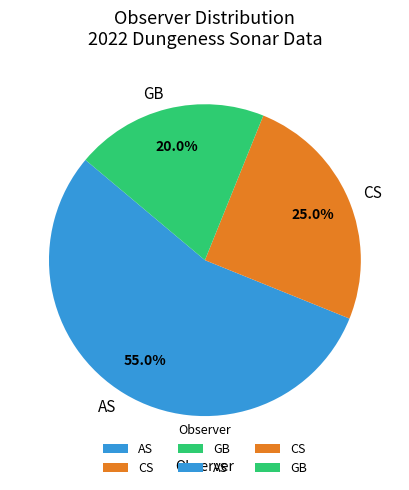

Does GB account for over 50% of the chart?

No